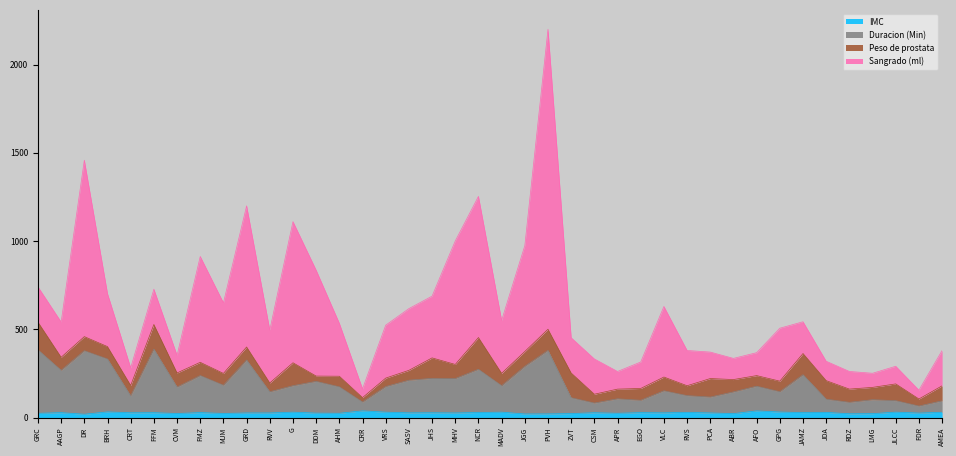

What value does the IMC series have at PCA?

25.9